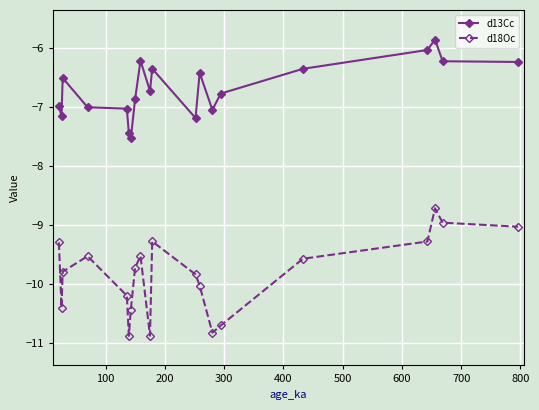

What is the average value of the d13Cc series?

-6.7